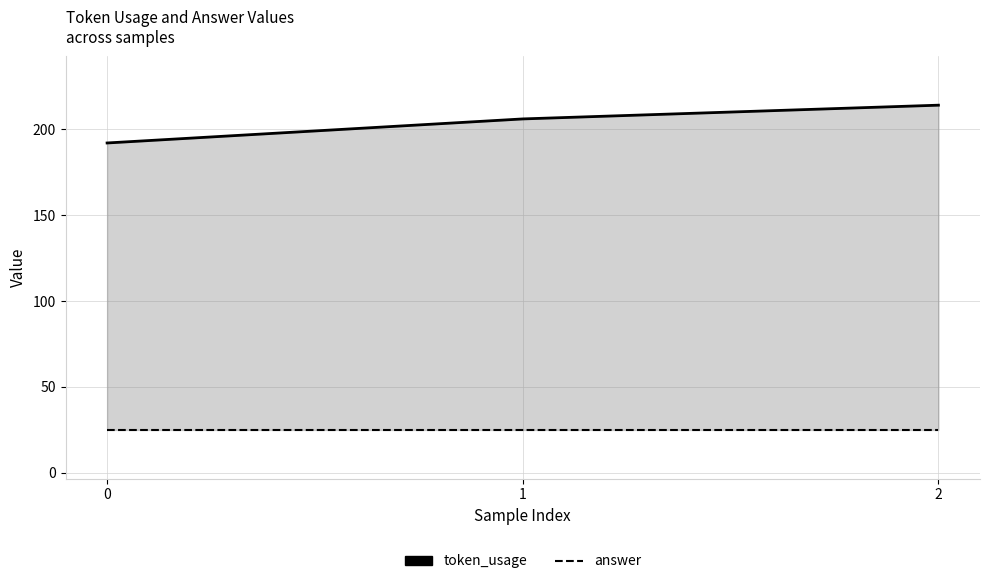

What is the value of the token_usage point at the 1st from the left?

192